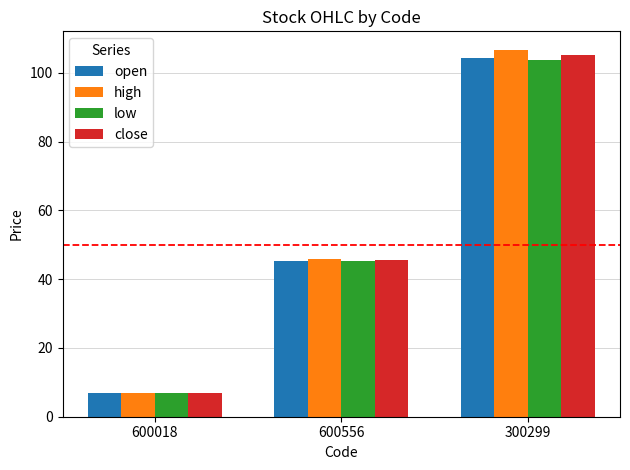

Is it true that close equals 70.8 at 300299?

False